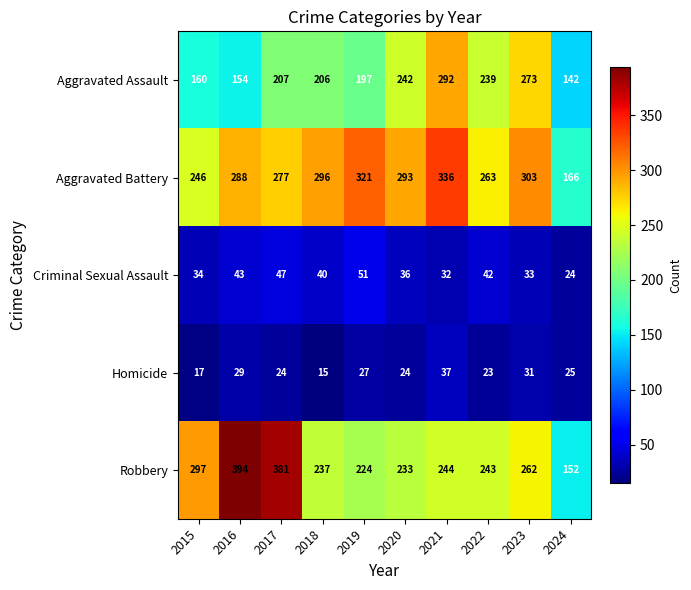

Which series has the widest spread of values?

Robbery